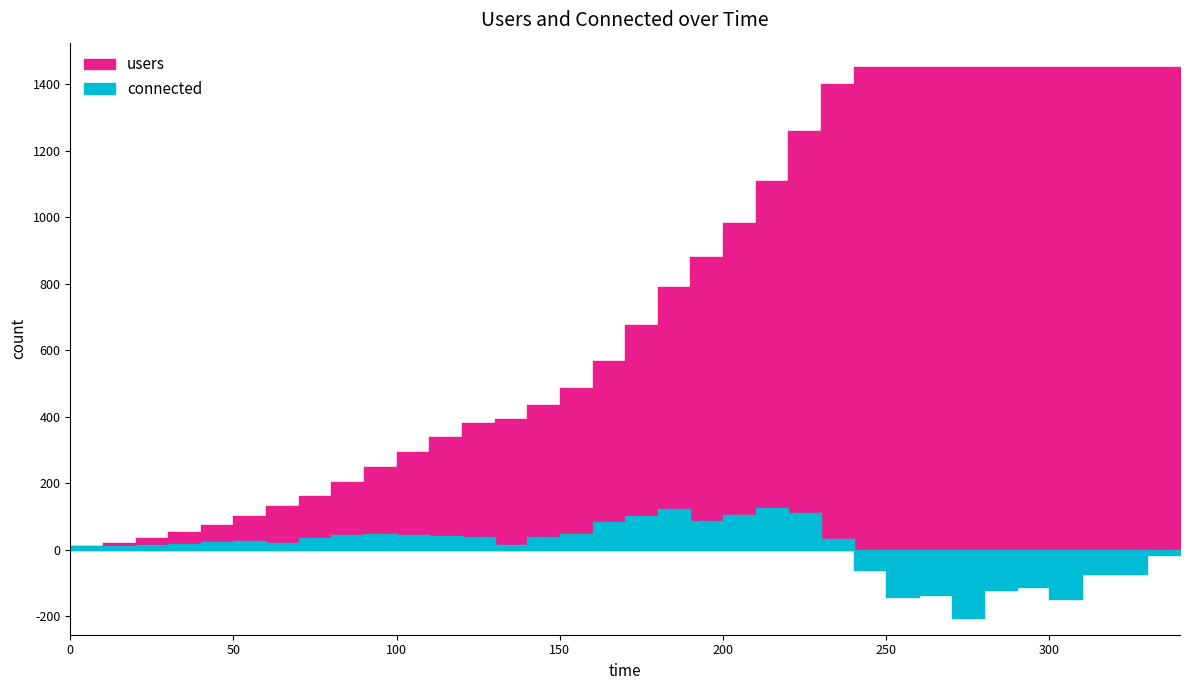

Rank the series at 290 from lowest to highest value.

connected, users